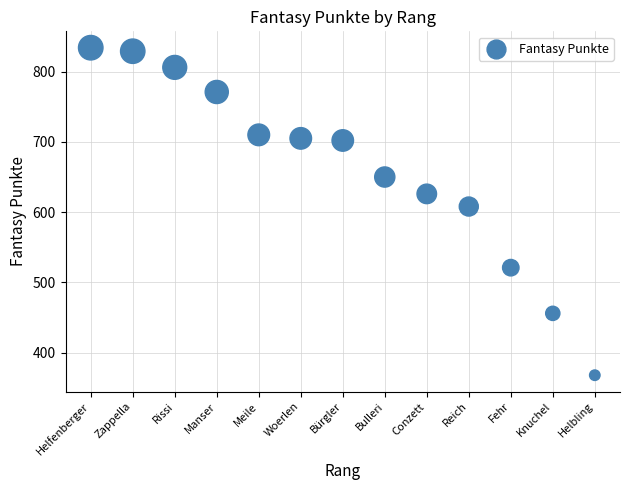

What Y value in the scatter plot is closest to 601?

608